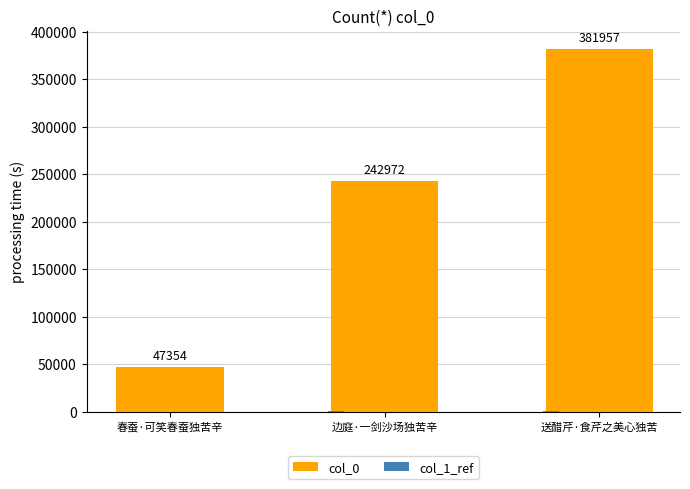

Which series has the widest spread of values?

col_0